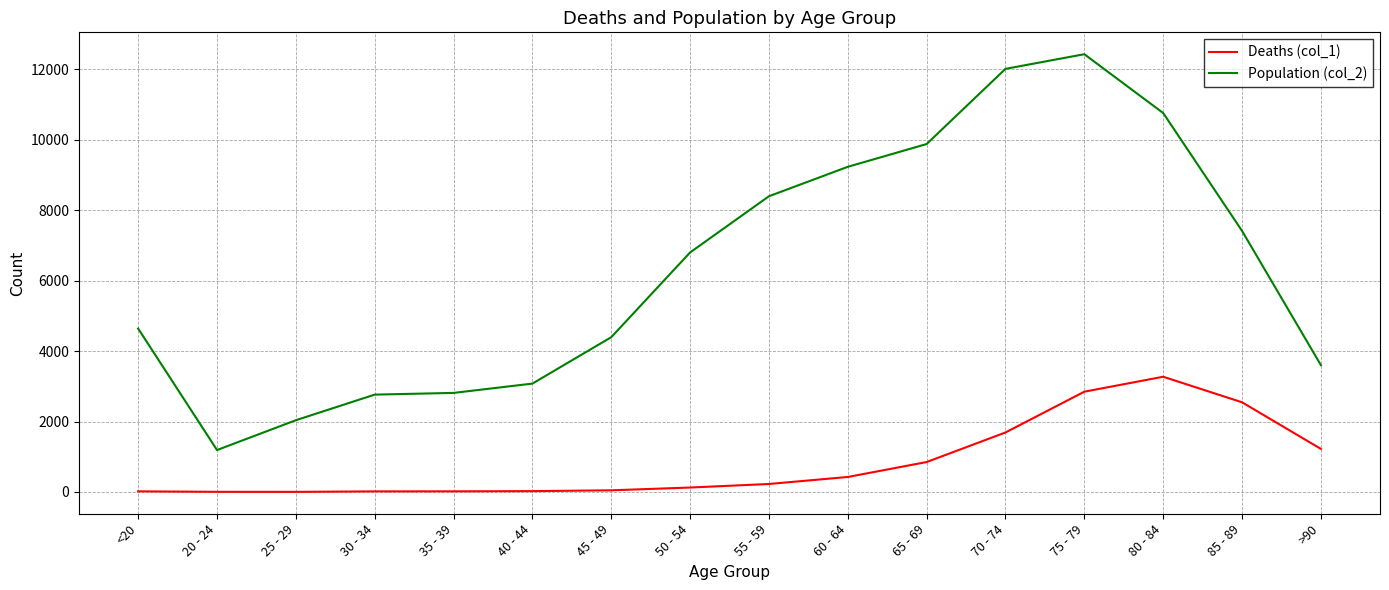

What position from the right is 75 - 79?

4